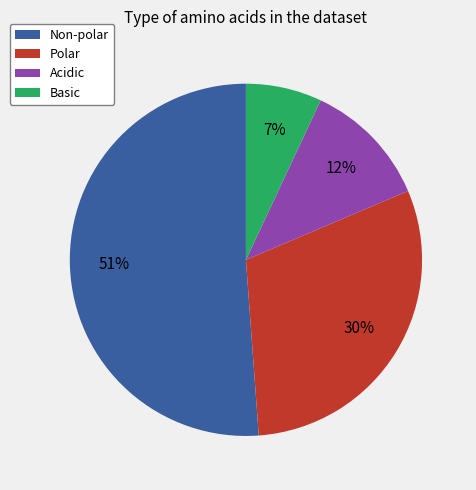

Count the number of slices in the pie.

4